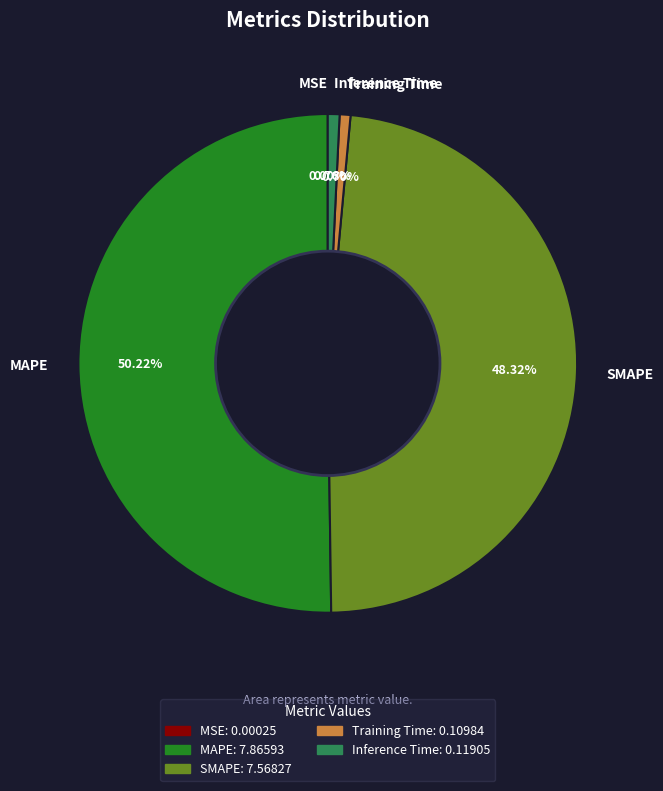

What is the largest slice in the pie chart?

MAPE